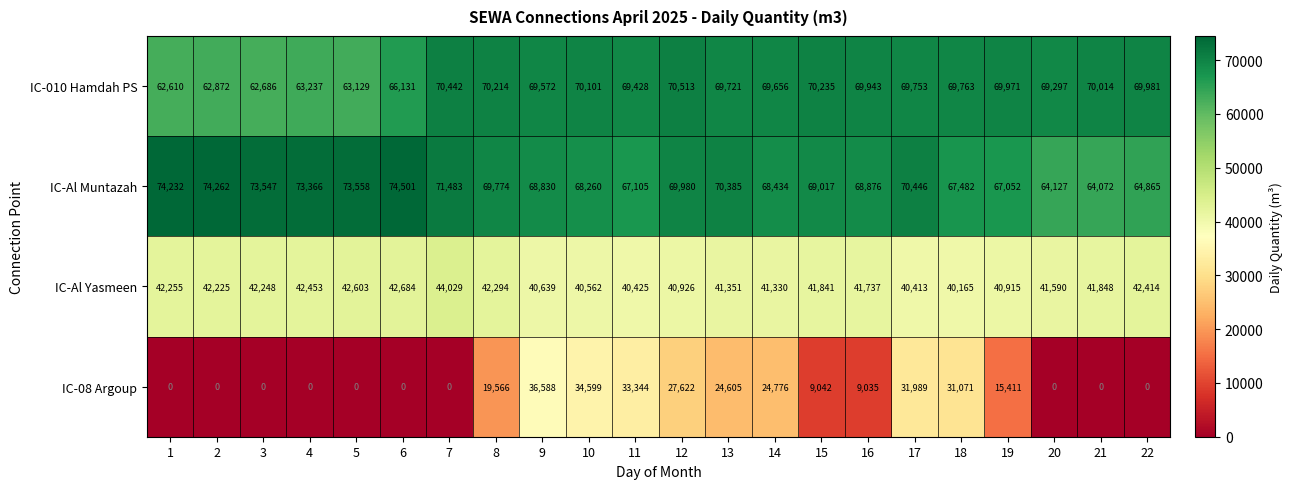

At 21, list the series in order from smallest to largest.

IC-08 Argoup, IC-Al Yasmeen, IC-Al Muntazah, IC-010 Hamdah PS